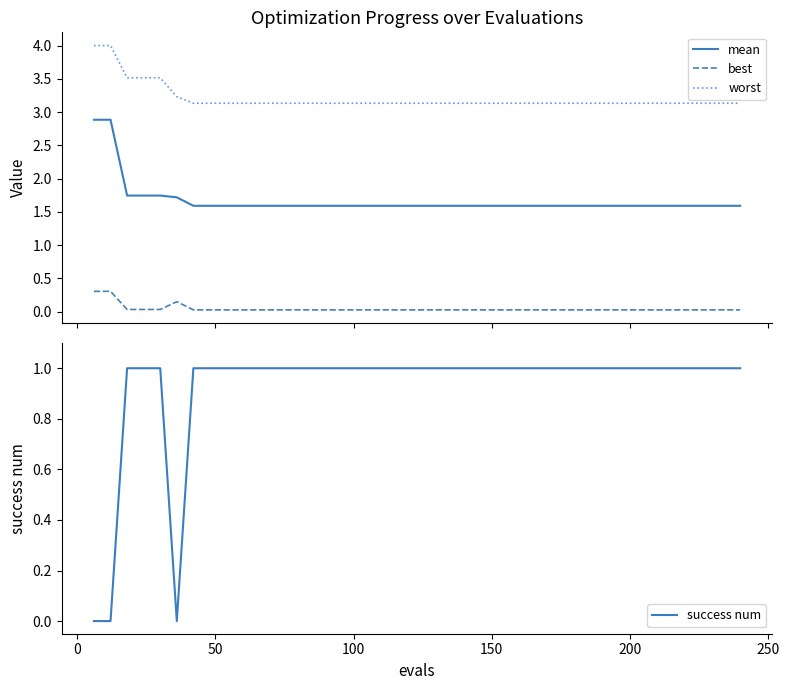

What are all the series names shown in the legend?

mean, best, worst, success num